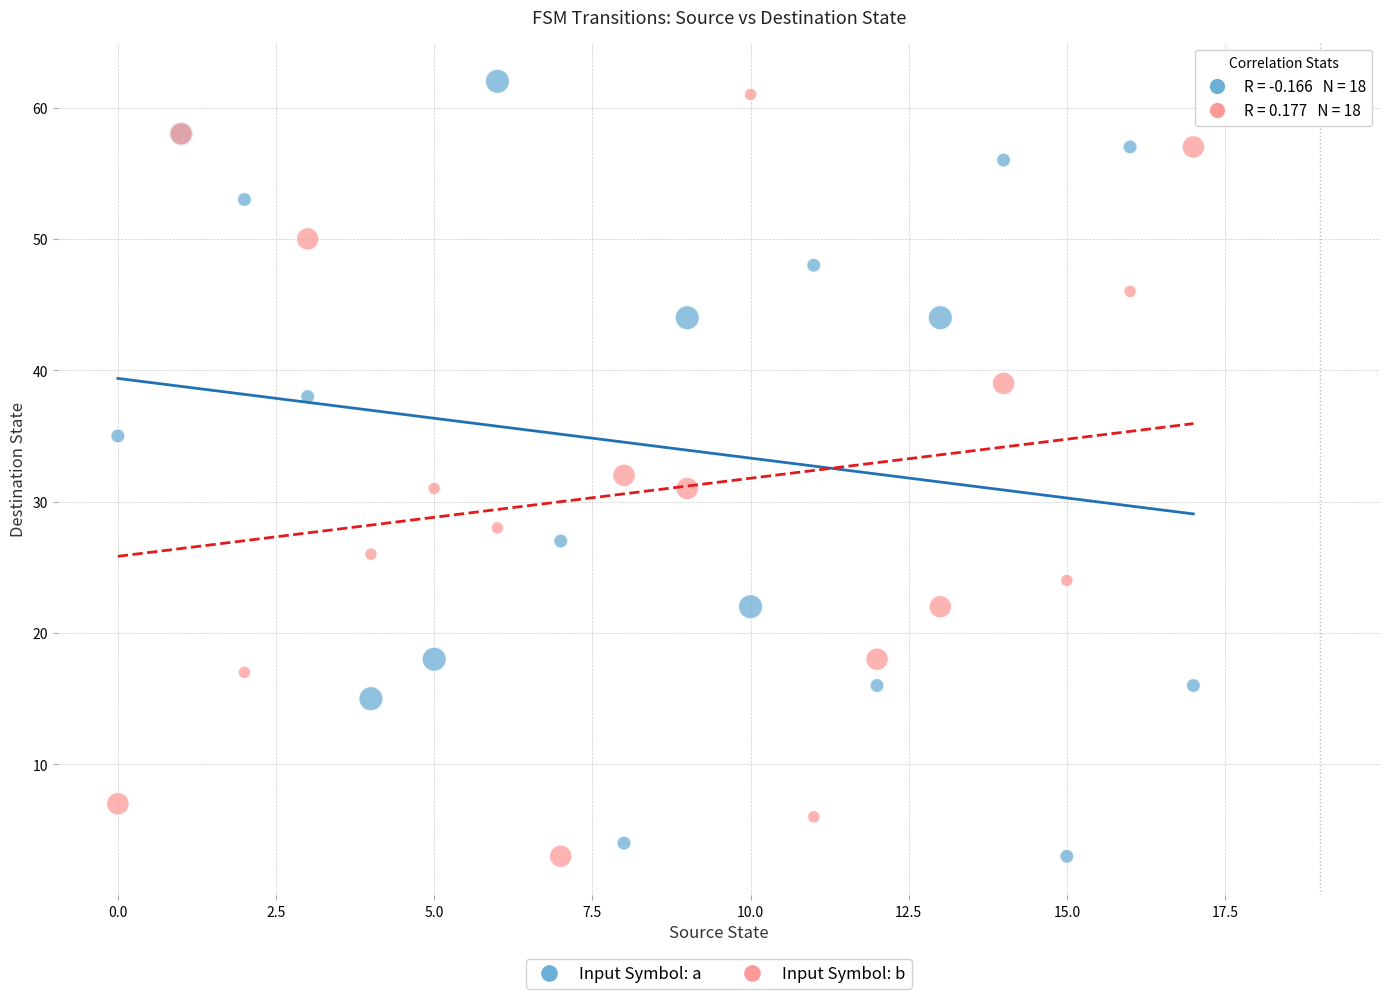

What are all the series names shown in the legend?

Input Symbol: a, Input Symbol: b